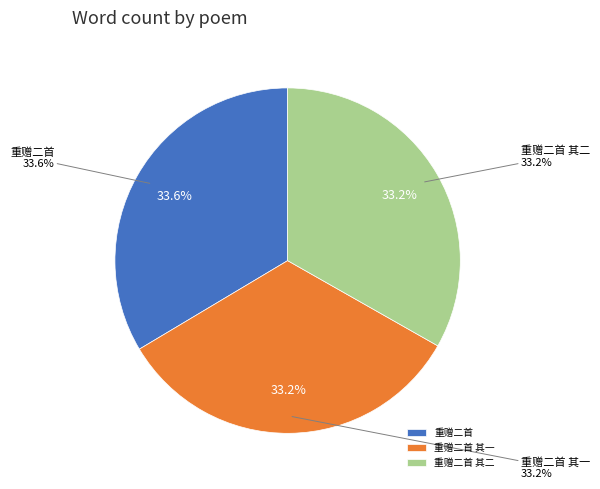

What is the smallest slice in the pie chart?

重赠二首 其一